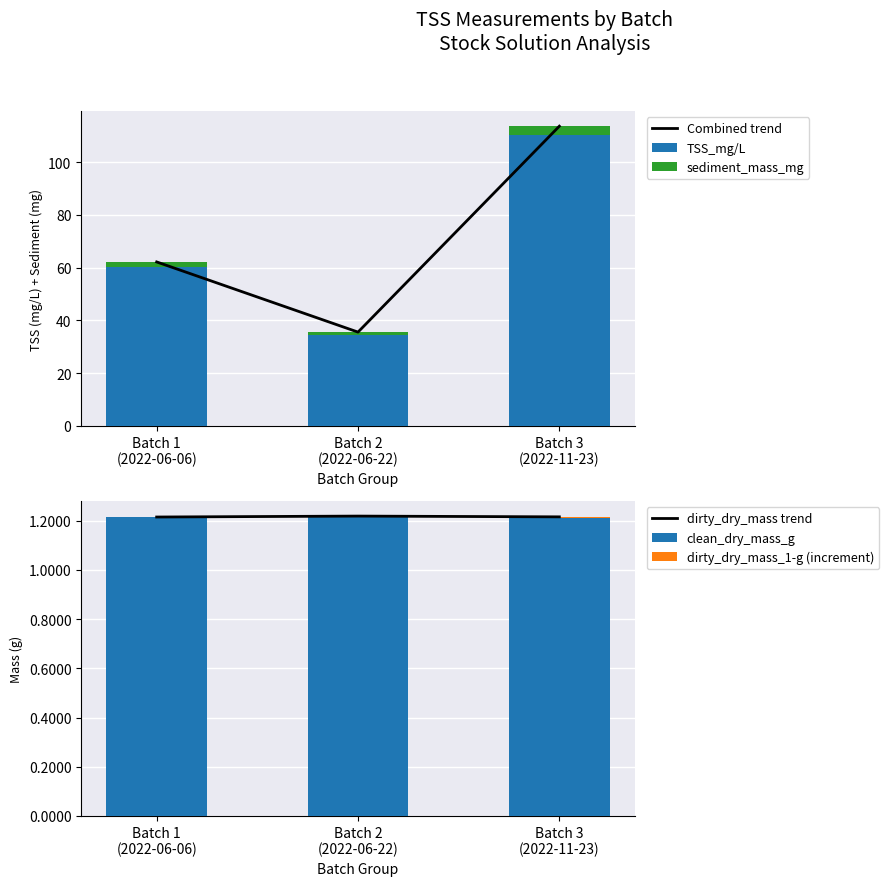

Which label corresponds to the smallest value in the chart?

Batch 2
(2022-06-22)